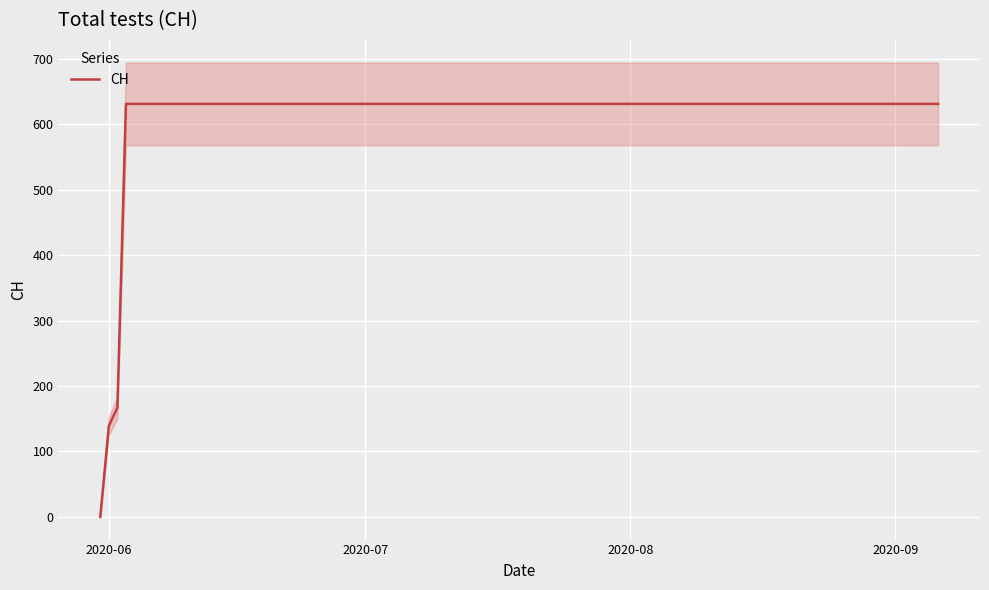

The chart shows a value of 852 at 18. True or false?

False